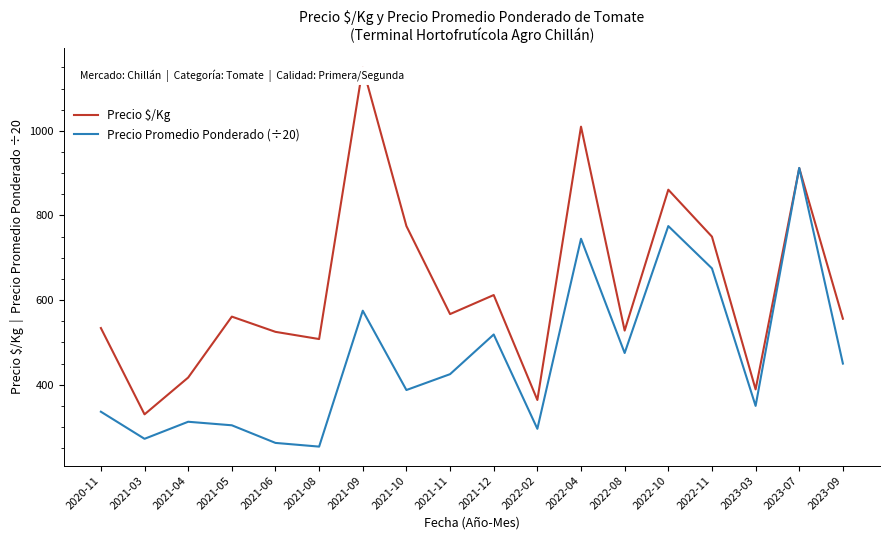

What is the smallest value displayed?

253.8